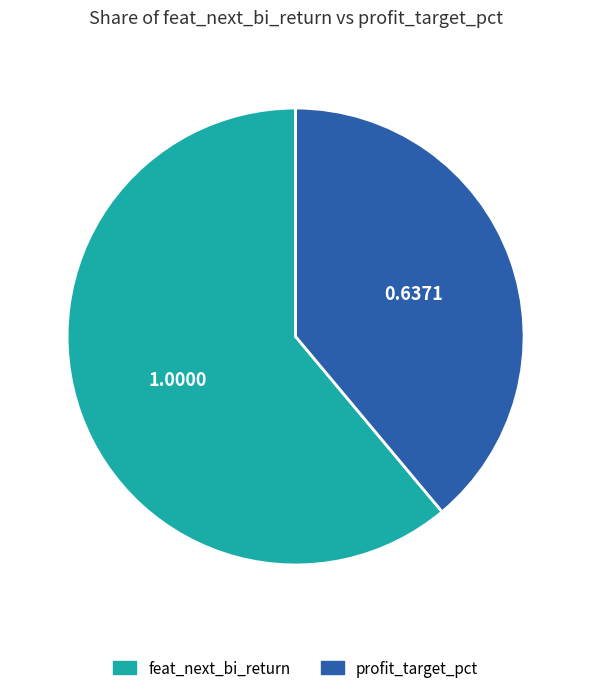

Rank the categories by value from highest to lowest.

feat_next_bi_return, profit_target_pct